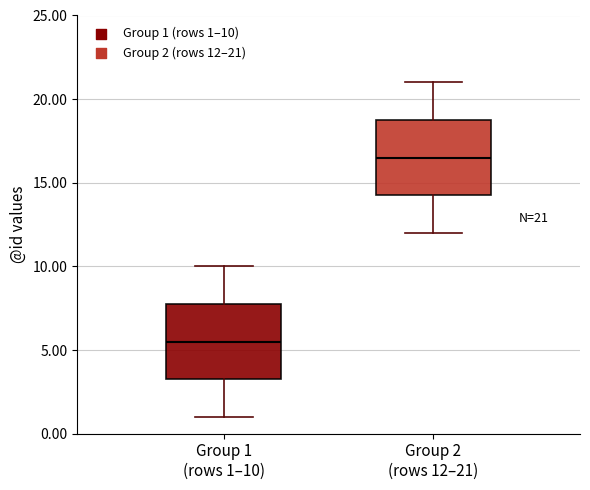

Which box has the lowest median line?

Group 1 (rows 1–10)